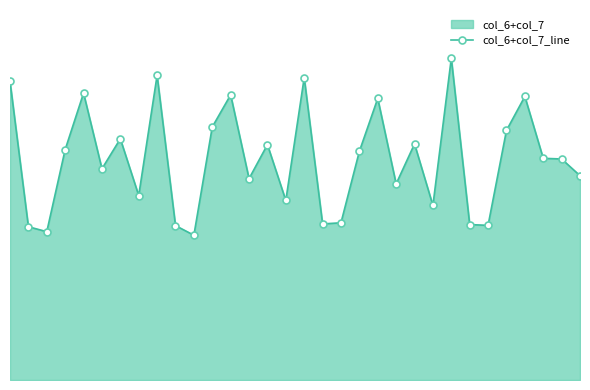

Reading left to right, list all the values displayed in this chart.

21.8	11.2	10.8	16.9	21.0	15.4	17.6	13.5	22.3	11.3	10.6	18.5	20.9	14.7	17.2	13.1	22.1	11.4	11.5	16.7	20.6	14.3	17.3	12.8	23.5	11.4	11.3	18.2	20.7	16.2	16.2	14.9